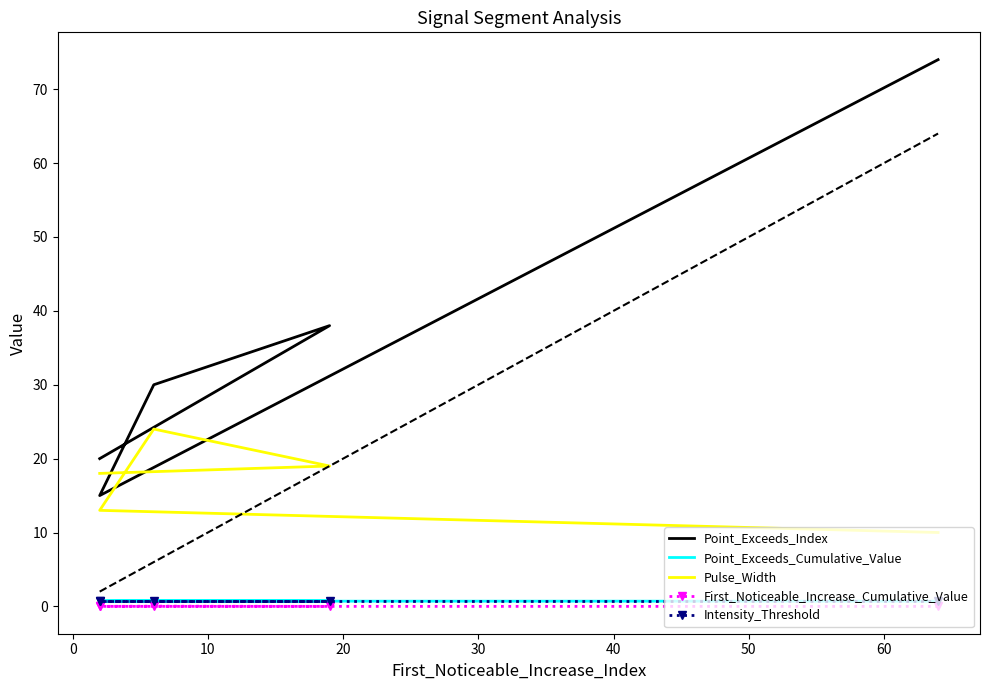

True or false: Point_Exceeds_Index and Pulse_Width cross at least once.

False